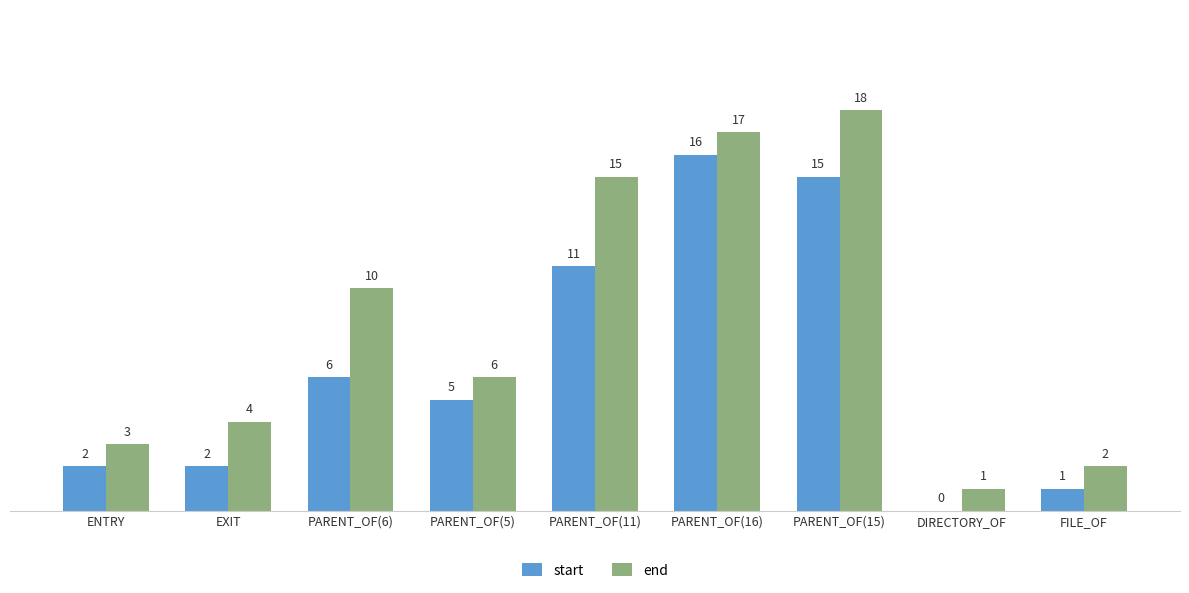

What is the sum of all end values?

76